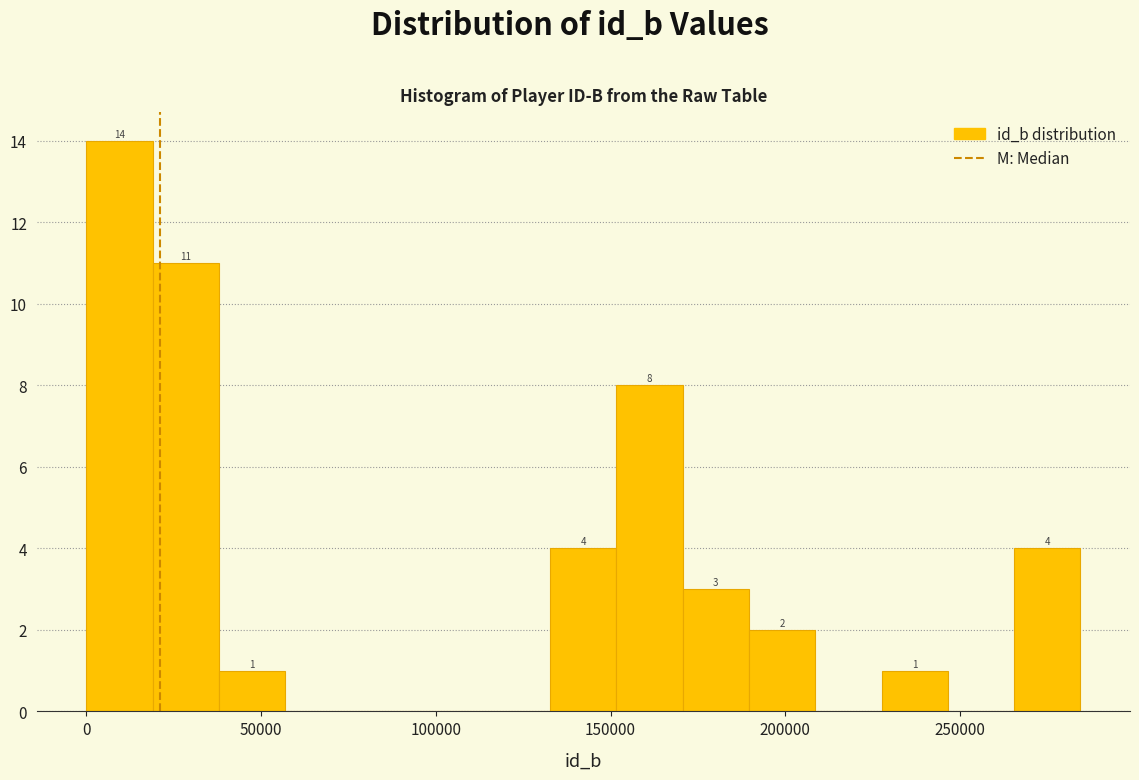

Around what value on the x-axis is the tallest bar? Give the approximate position of its centre, as read against the axis.

10000